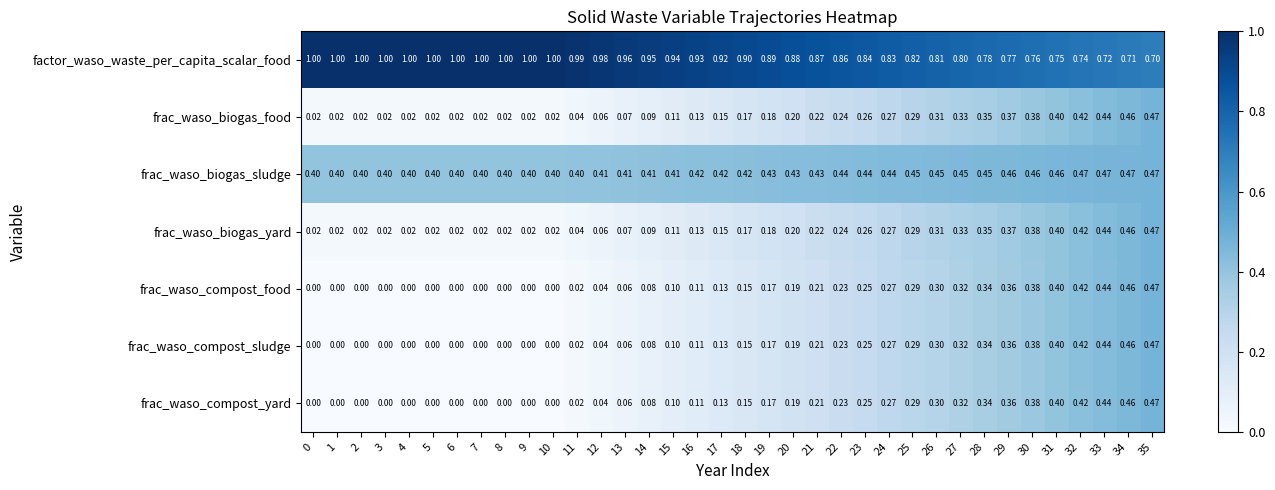

Is the value of frac_waso_compost_food at 26 greater than the value of frac_waso_biogas_sludge at 29?

No